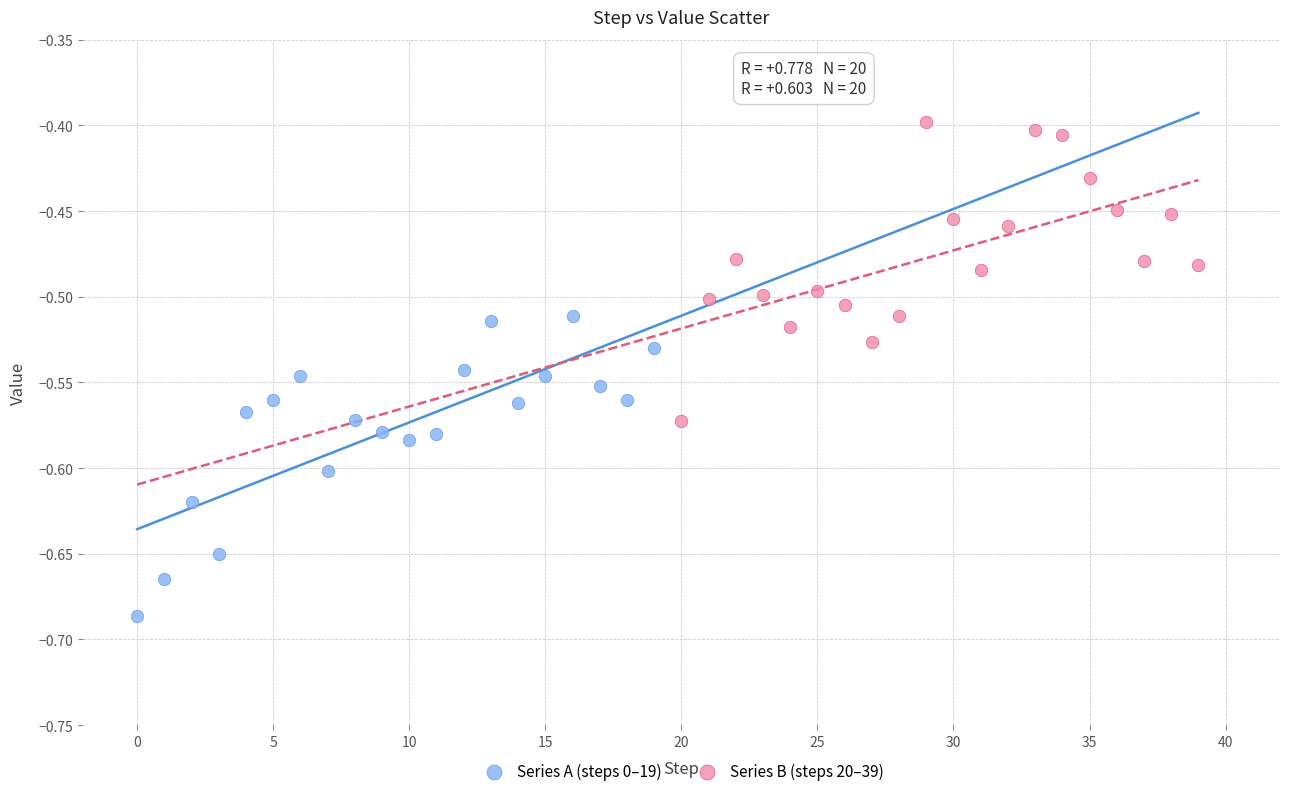

What are all the series names shown in the legend?

Series A (steps 0–19), Series B (steps 20–39)